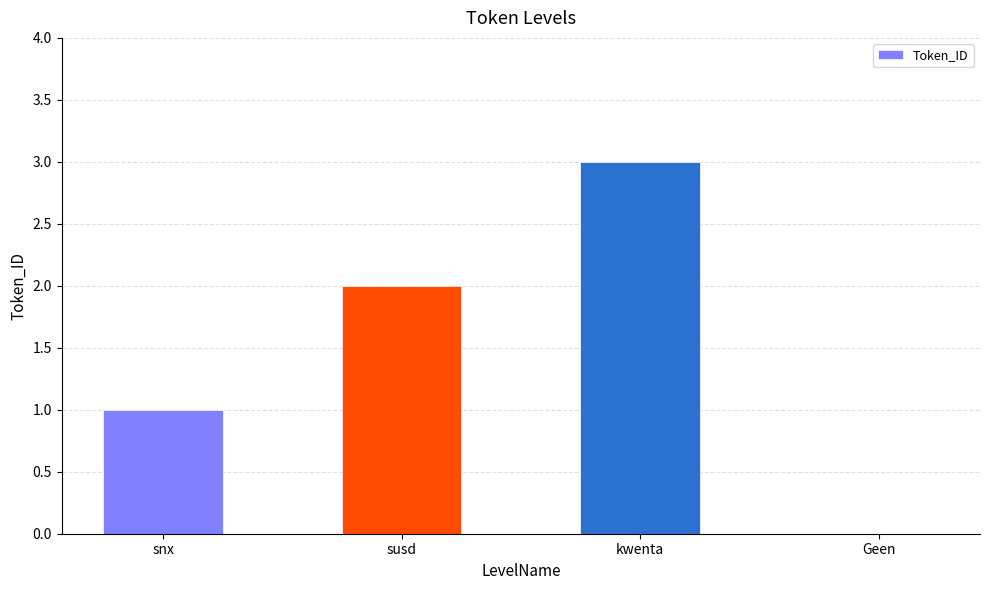

Reading left to right, extract all data points from this chart.

snx=1	susd=2	kwenta=3	Geen=0